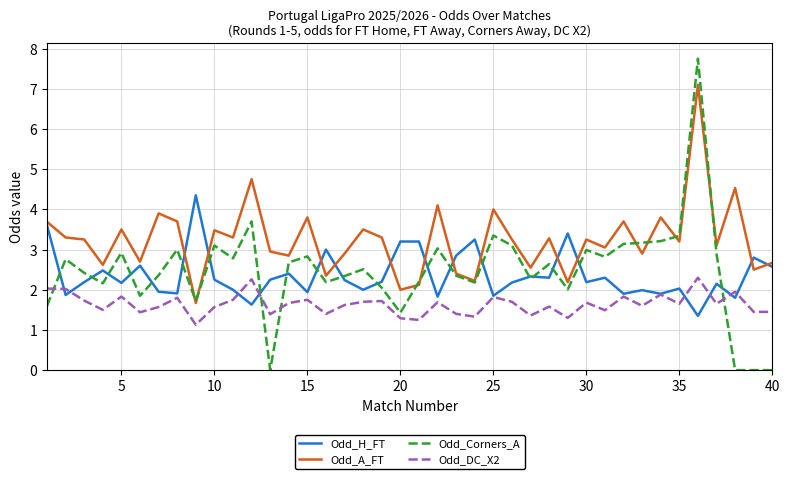

At how many categories does at least one series exceed 1?

40